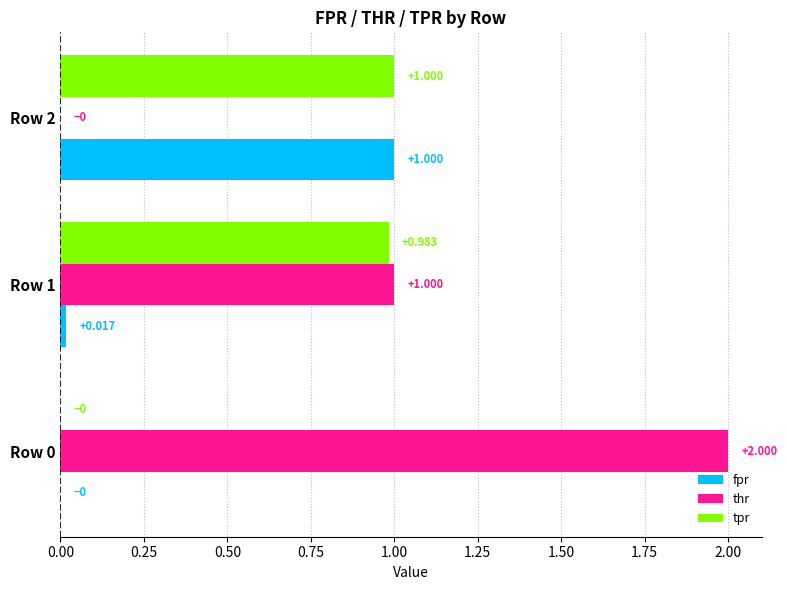

Count the thr values in the range 0 to 2.

3